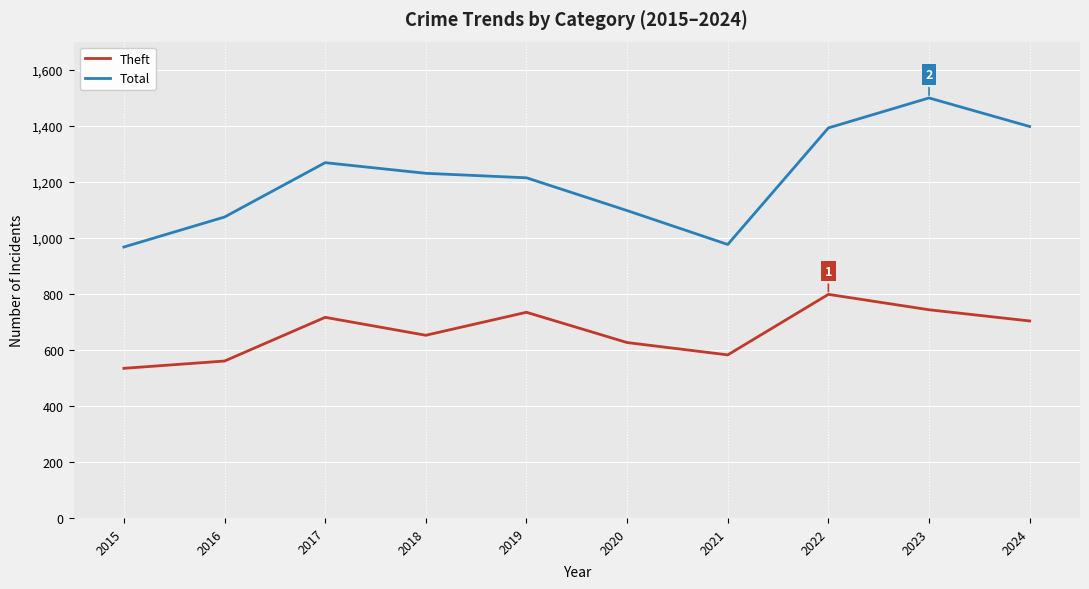

What is the lowest value of the Total series?

967